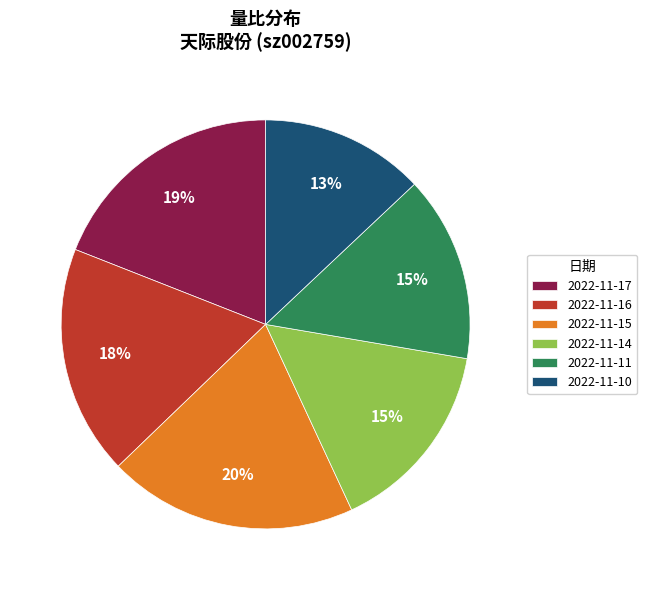

Is there any slice that represents more than half of the pie?

No